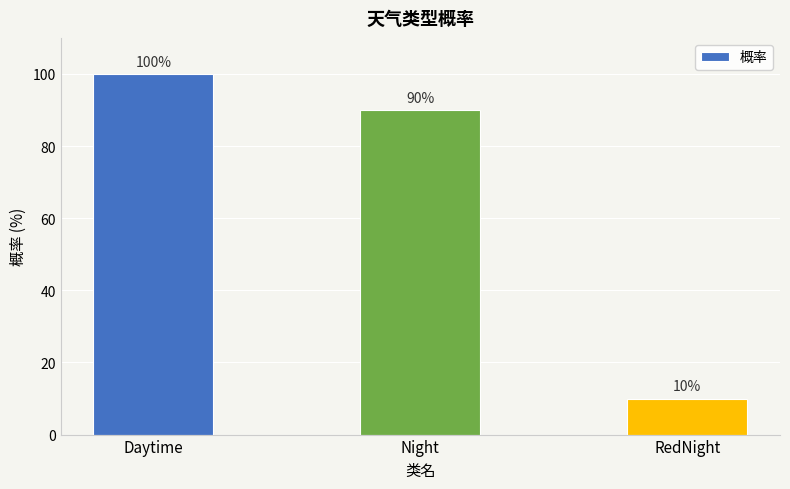

List the labels in order of value, smallest first.

RedNight, Night, Daytime